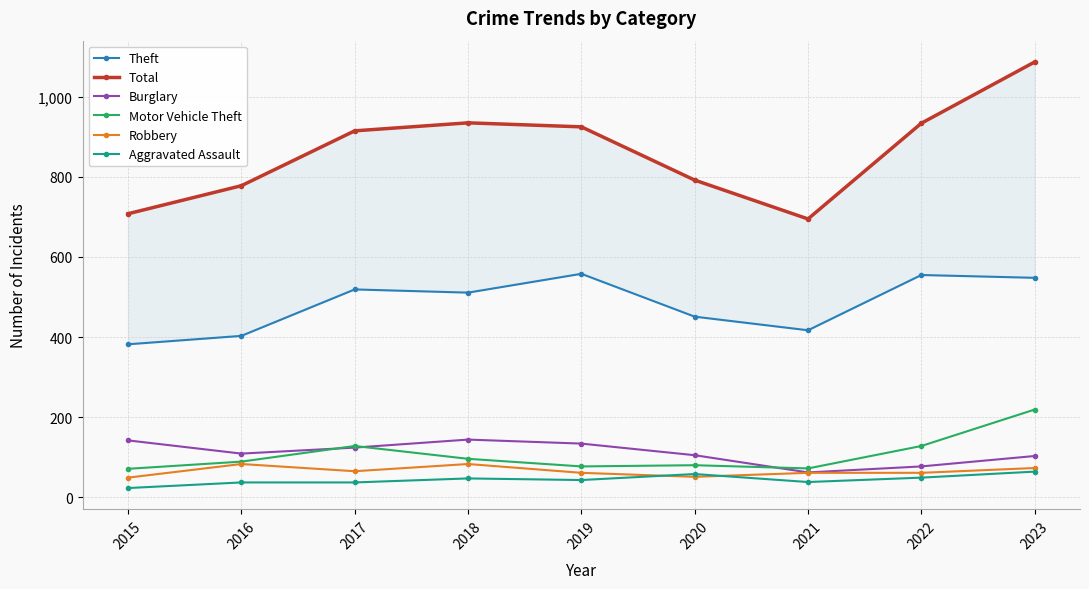

What is the average value of the Burglary series?

111